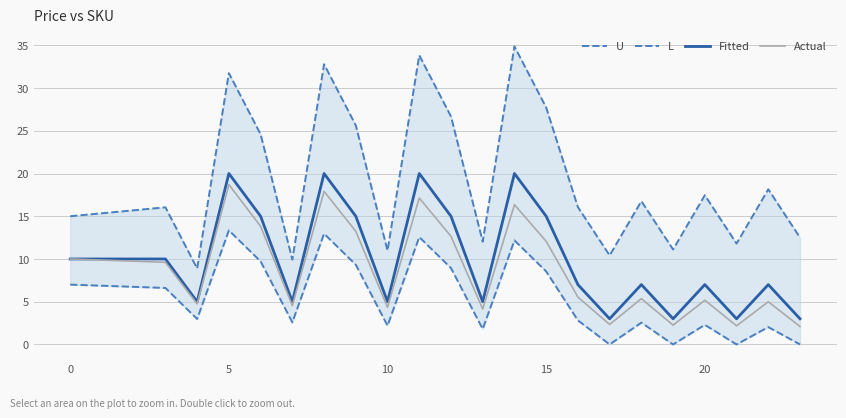

True or false: Fitted and L intersect in this chart.

False